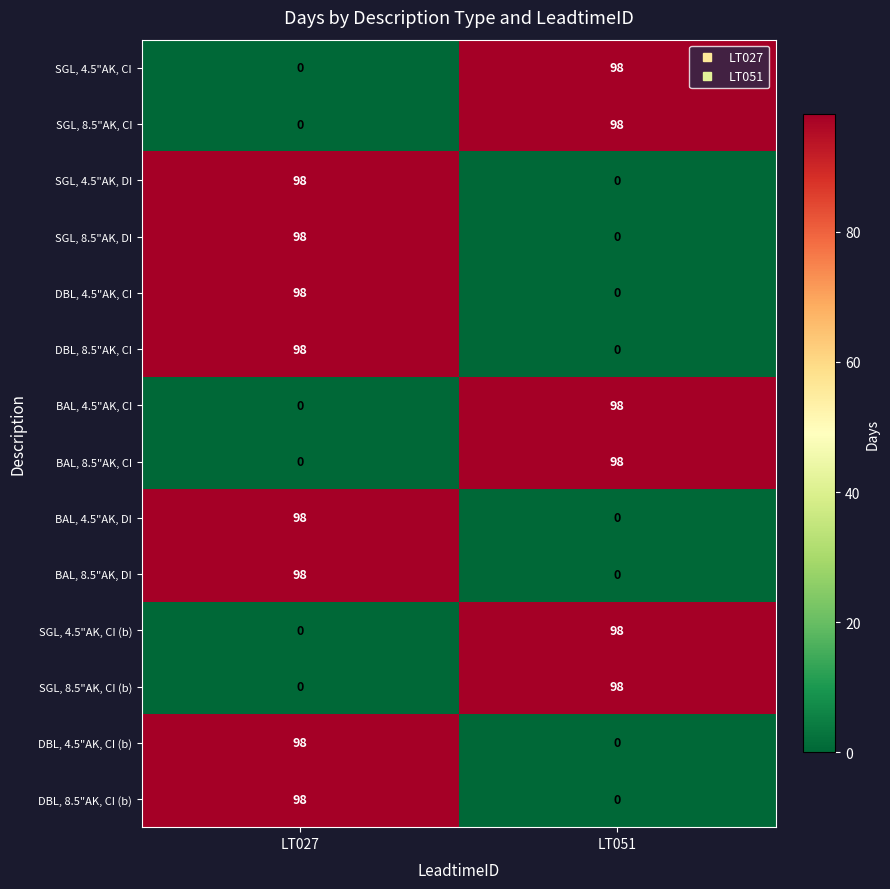

What is the difference between the highest and lowest values at LT051?

98